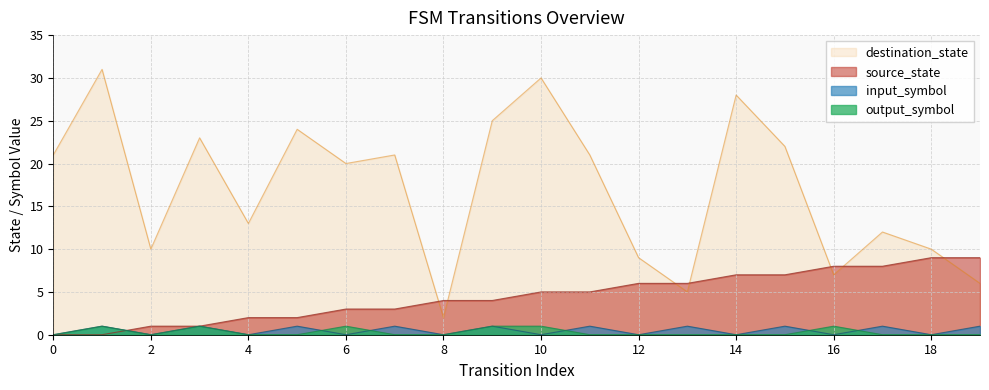

What is the difference between the maximum and second lowest values in the source_state series?

9